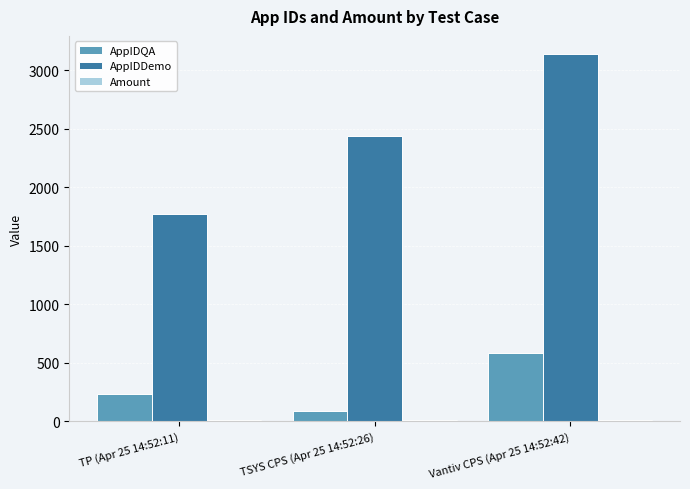

What is the minimum value for AppIDDemo?

1773.0